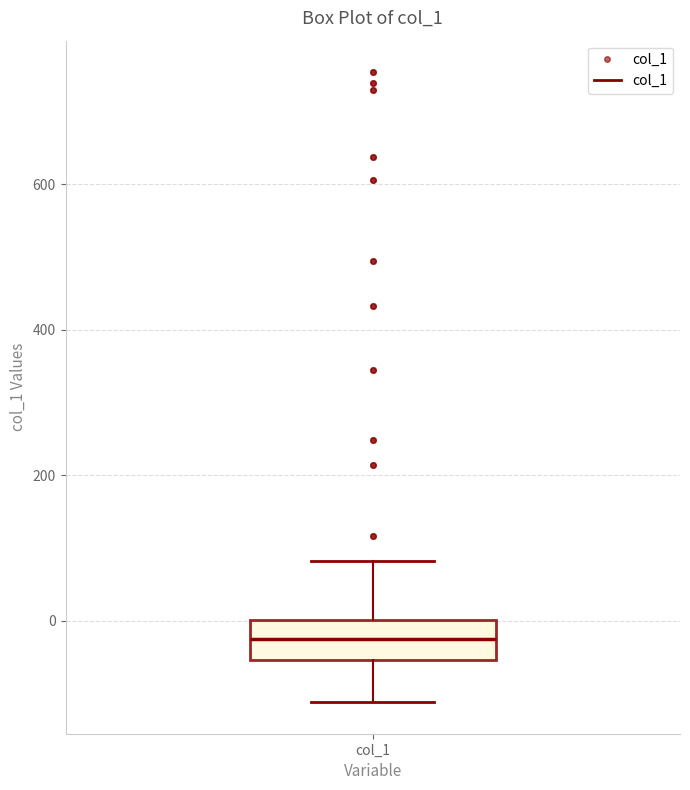

Where is the lower edge of the box for col_1 on the y-axis? The values are not printed on the chart, so give them approximately, as read against the axis.

-60